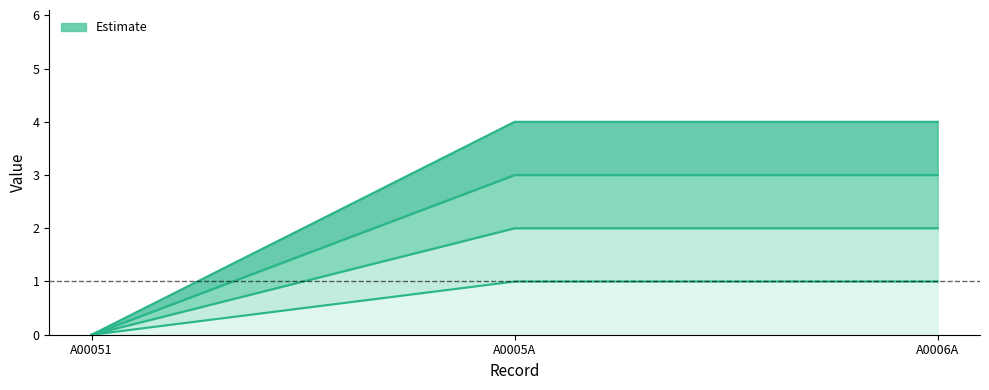

Is it true that ee equals 2 at A0005A?

False